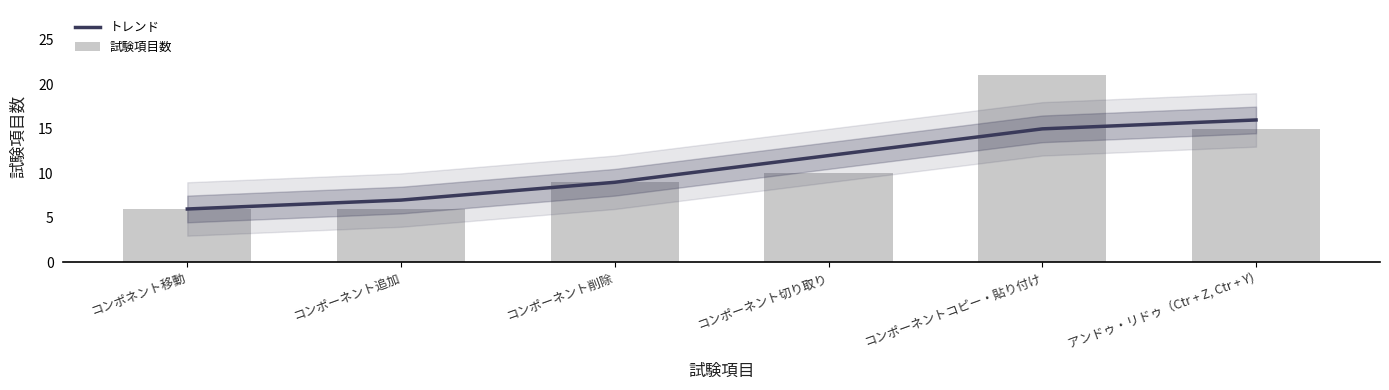

The value of トレンド at コンポーネントコピー・貼り付け is 22. True or false?

False